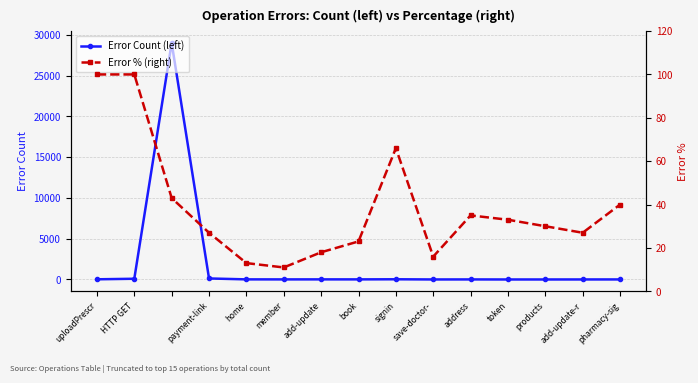

How many values in the Error % (right) series are below 30?

7